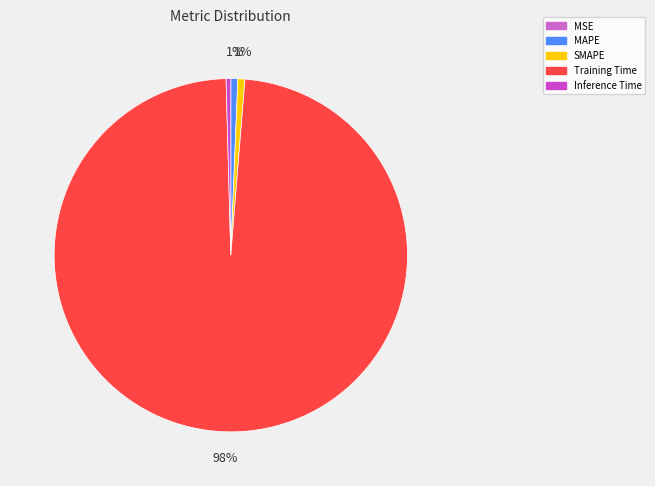

To the nearest percent, what is the combined percentage of Training Time and MAPE?

99%